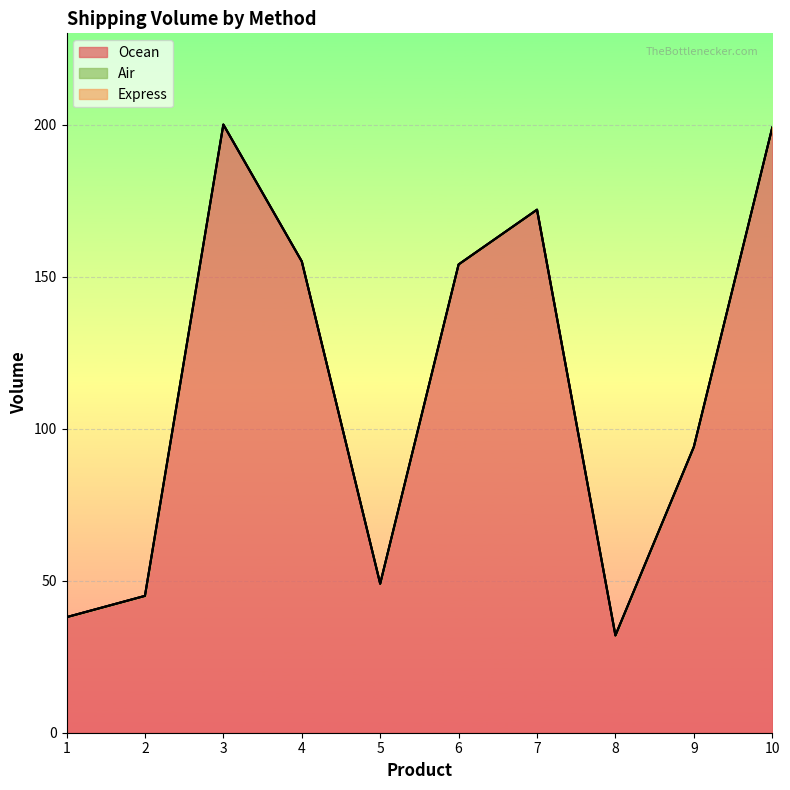

Reading left to right, extract all data points from this chart.

Ocean: 1=38	2=45	3=200	4=155	5=49	6=154	7=172	8=32	9=94	10=199
Express: 1=0	2=0	3=0	4=0	5=0	6=0	7=0	8=0	9=0	10=0
Air: 1=0	2=0	3=0	4=0	5=0	6=0	7=0	8=0	9=0	10=0